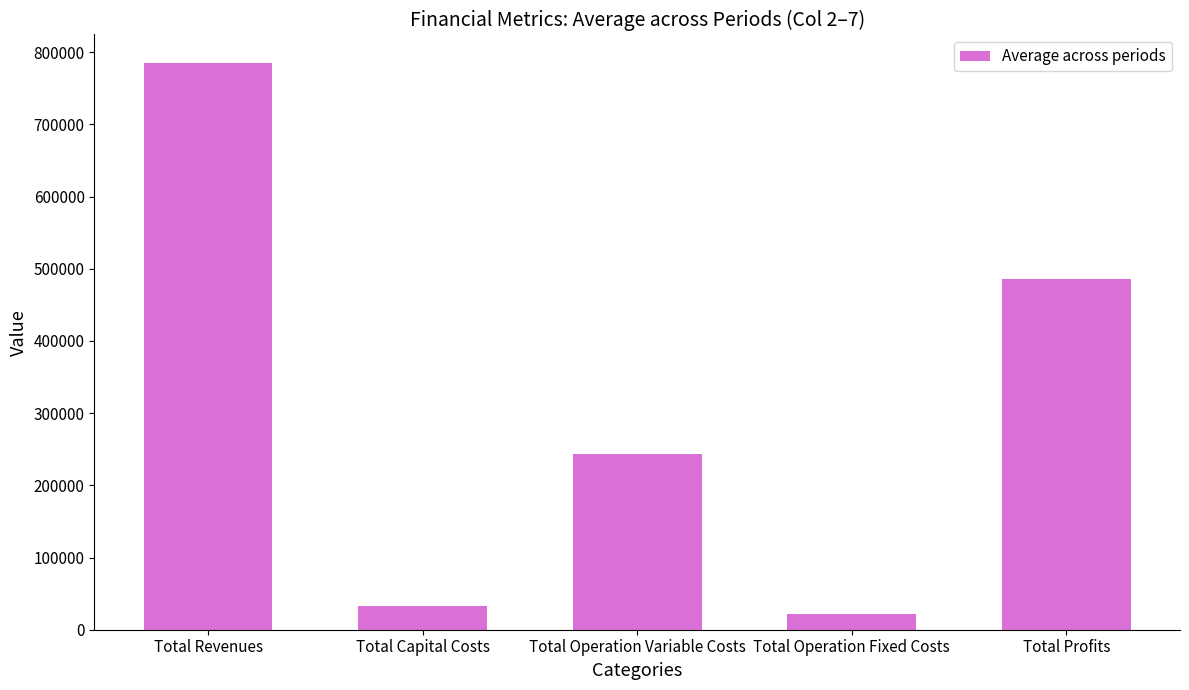

What is the ratio of the value at Total Profits to the value at Total Operation Variable Costs?

2.0